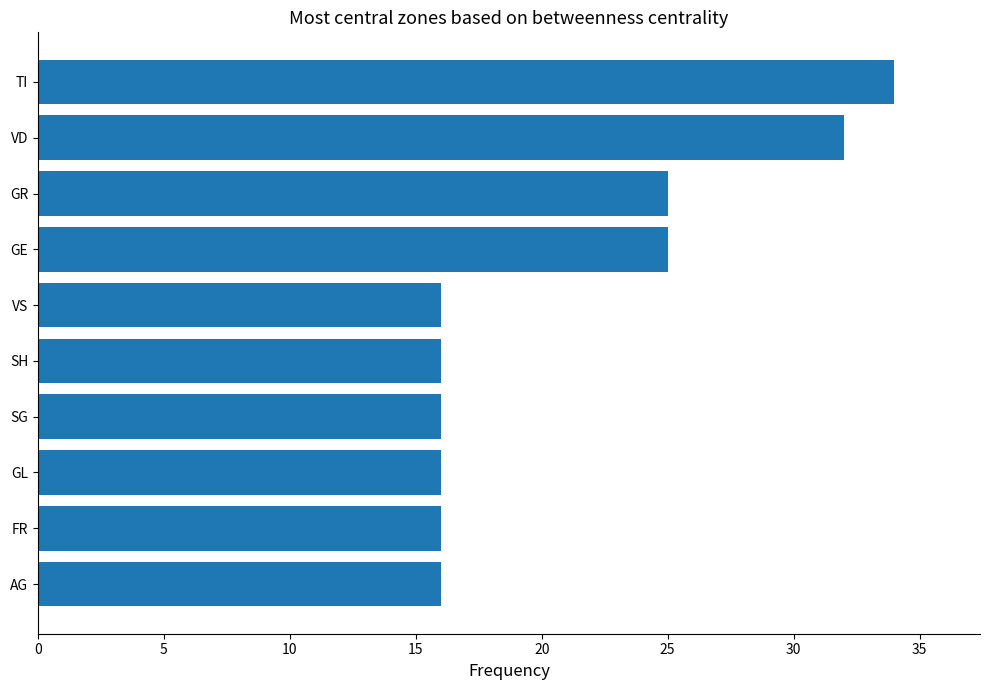

What is the greatest value displayed?

34